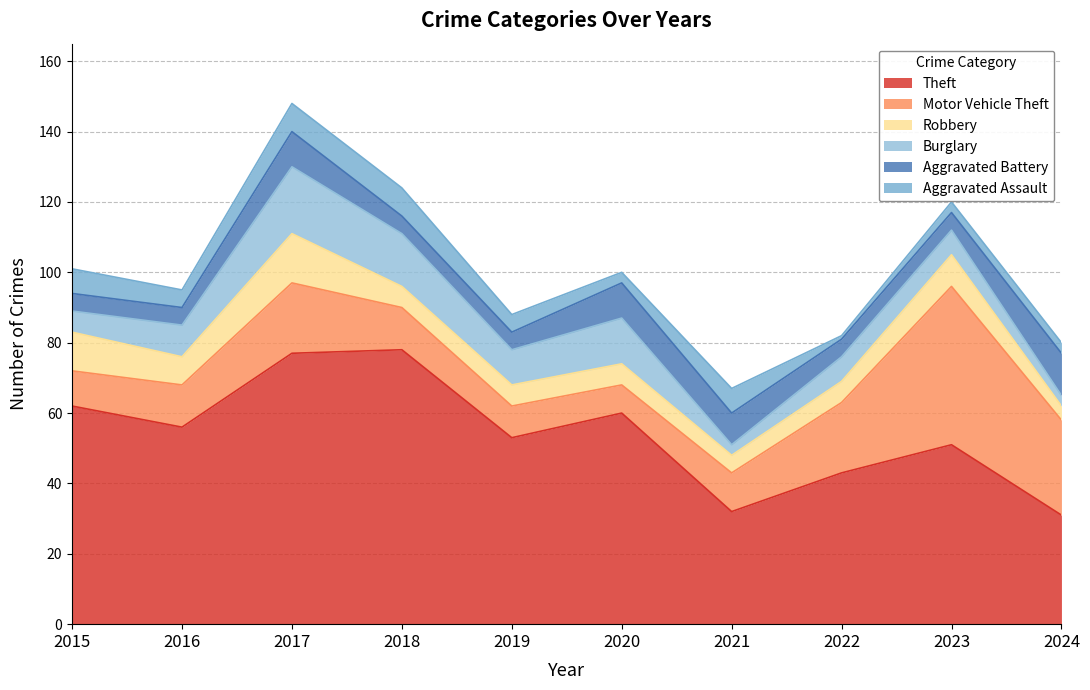

Between 2021 and 2024, which series saw the biggest shift?

Motor Vehicle Theft